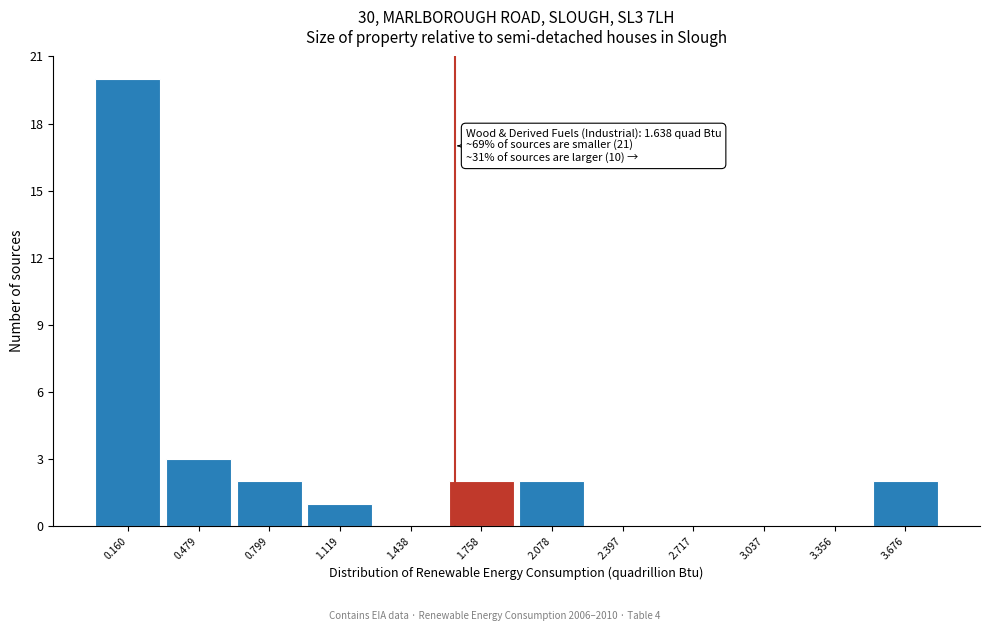

Over which range of the x-axis is the bar tallest?

0.00 to 0.30